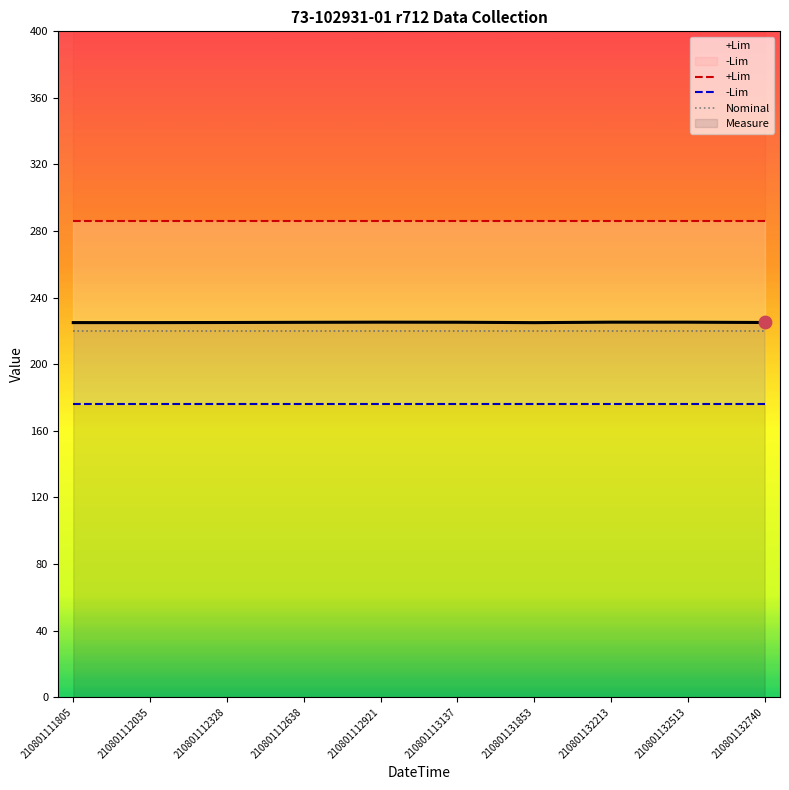

Which series has the largest total across all categories?

+Lim